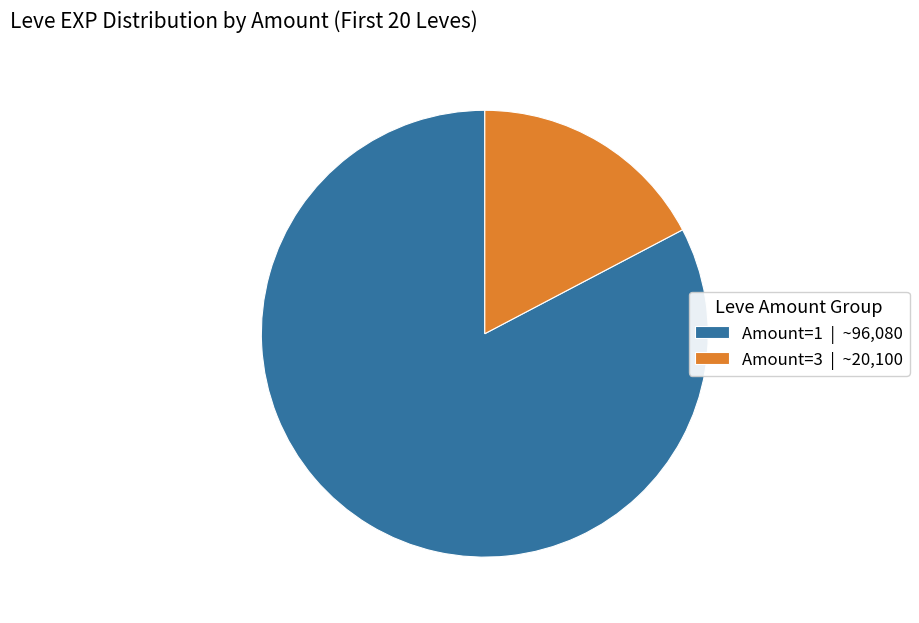

Is there a majority slice in this chart?

Yes